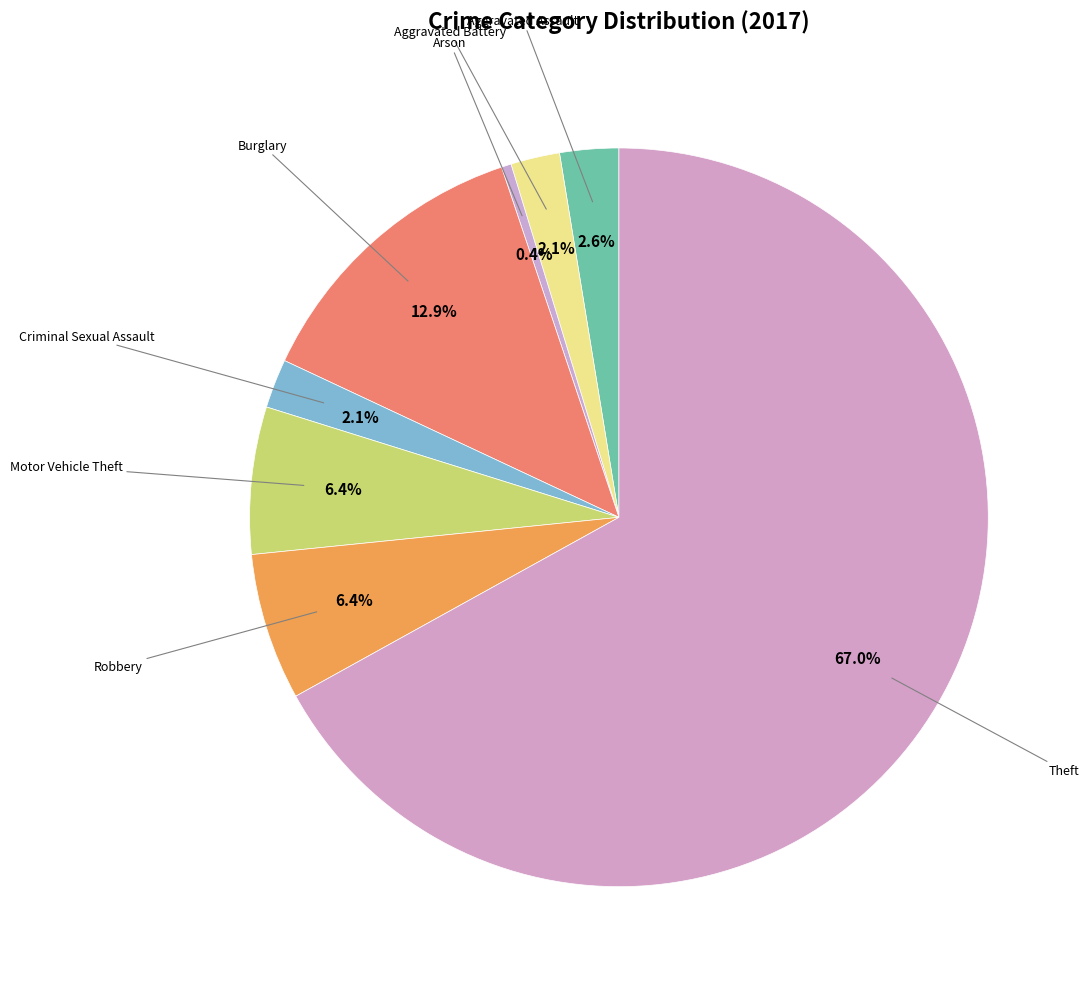

Which category has the smallest portion of the pie?

Arson